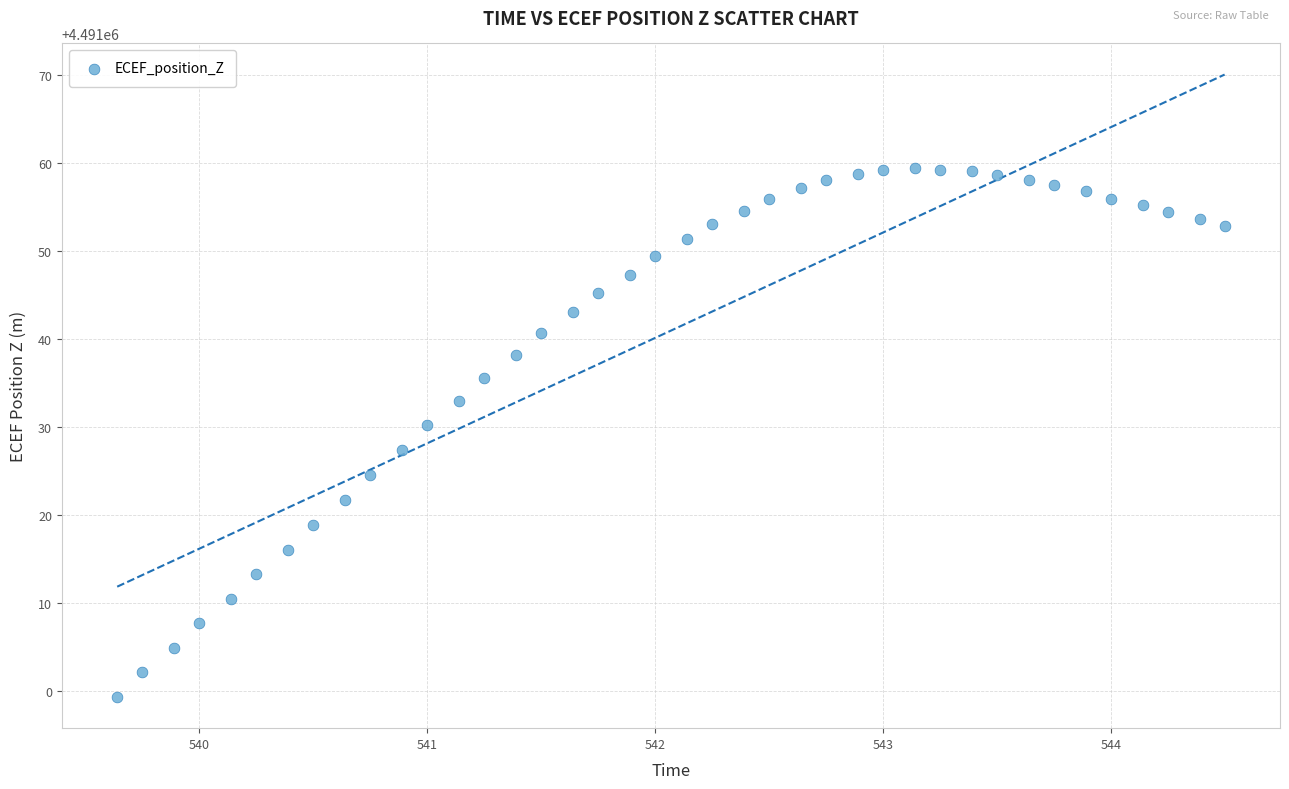

What is the range of X values (max minus min)?

4.9